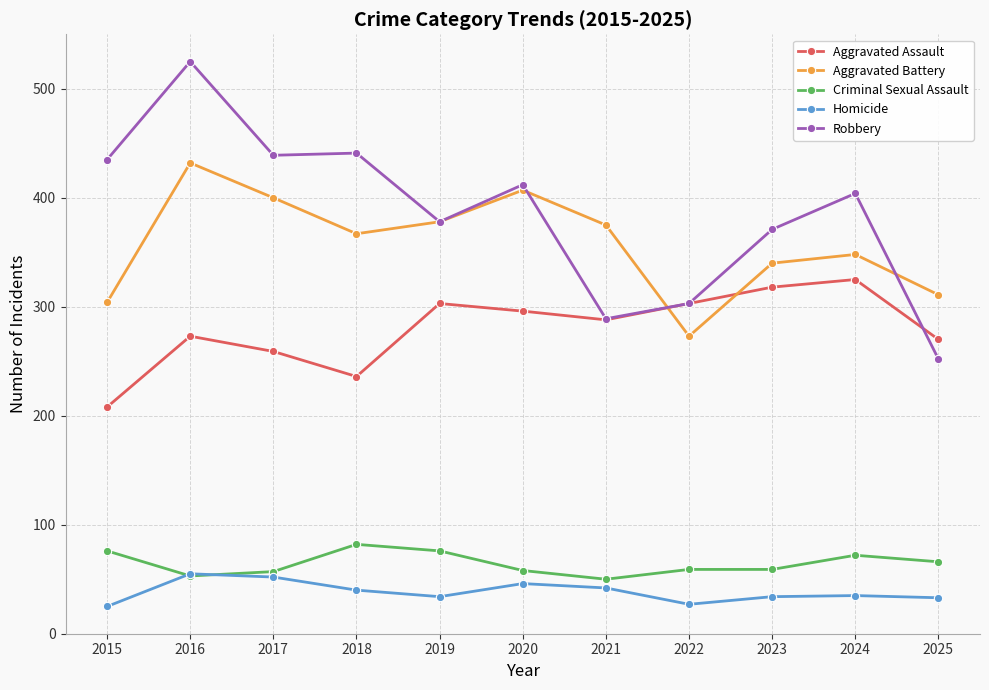

At how many categories does at least one series exceed 113?

11